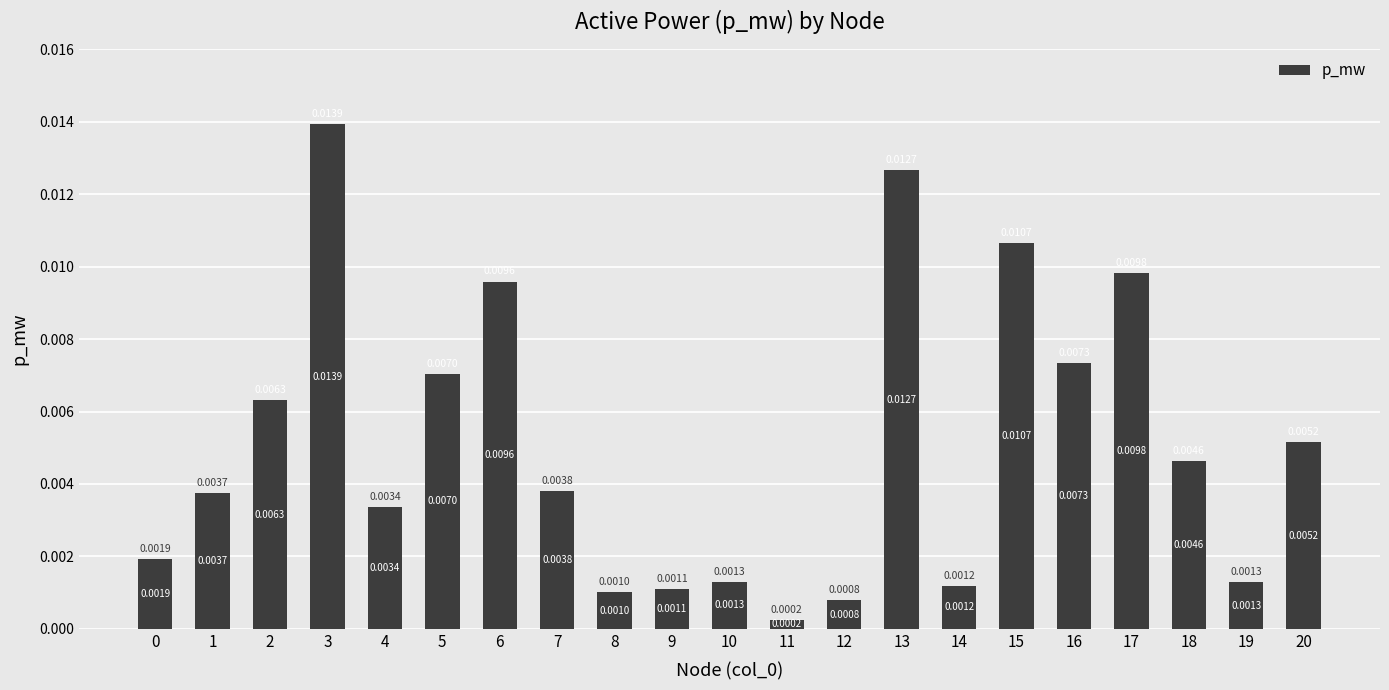

How many distinct data groups are displayed?

1